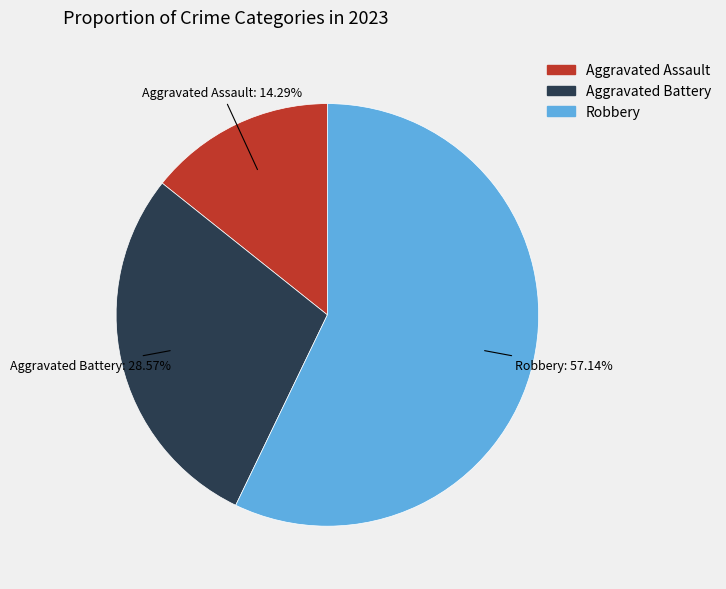

What percentage is NOT represented by Aggravated Assault?

85.7%